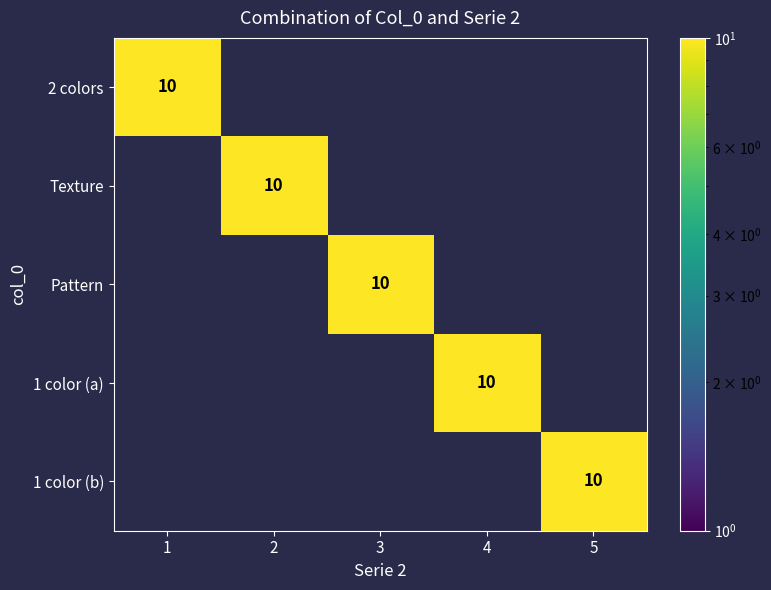

At how many categories does at least one series exceed 7?

5